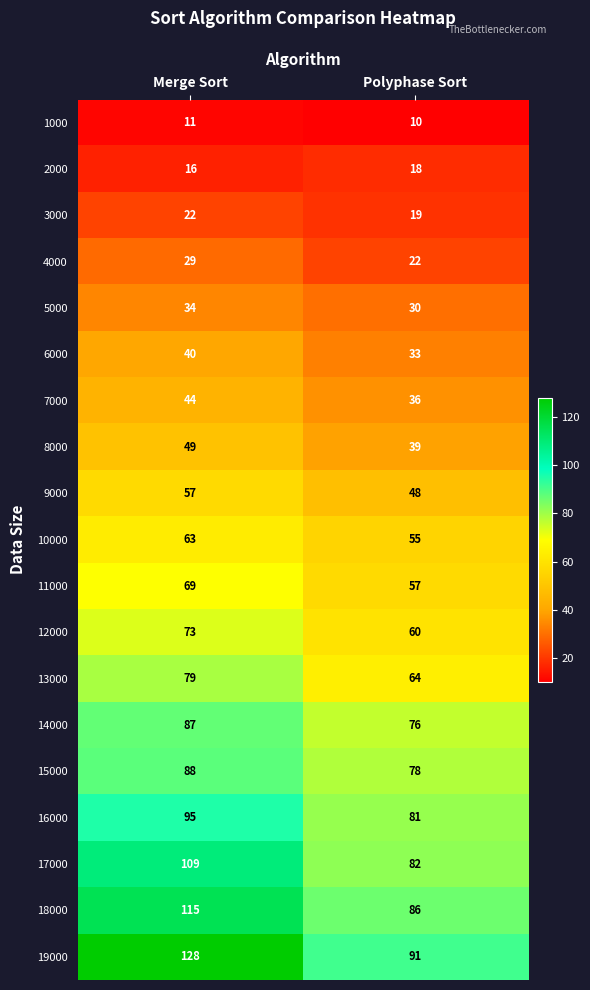

What is the approximate value of 16000 at Merge Sort?

95